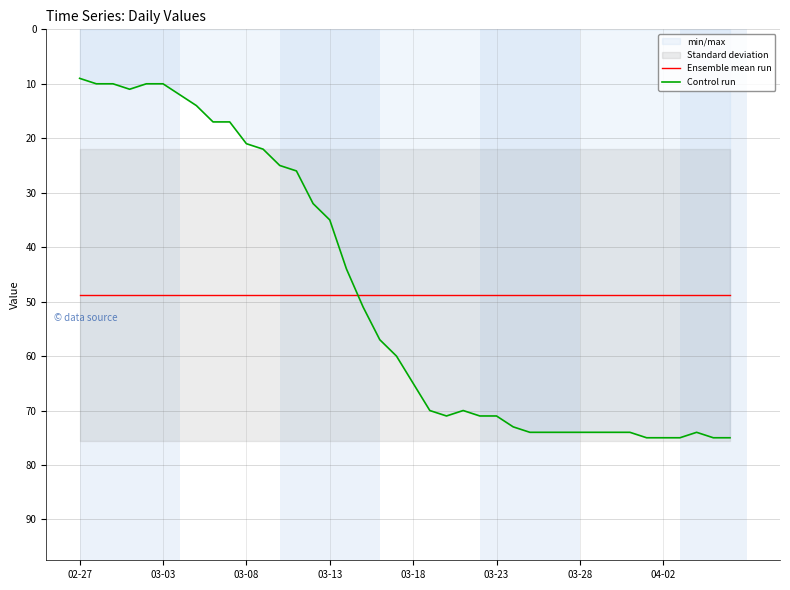

True or false: Ensemble mean run and Control run cross at least once.

True